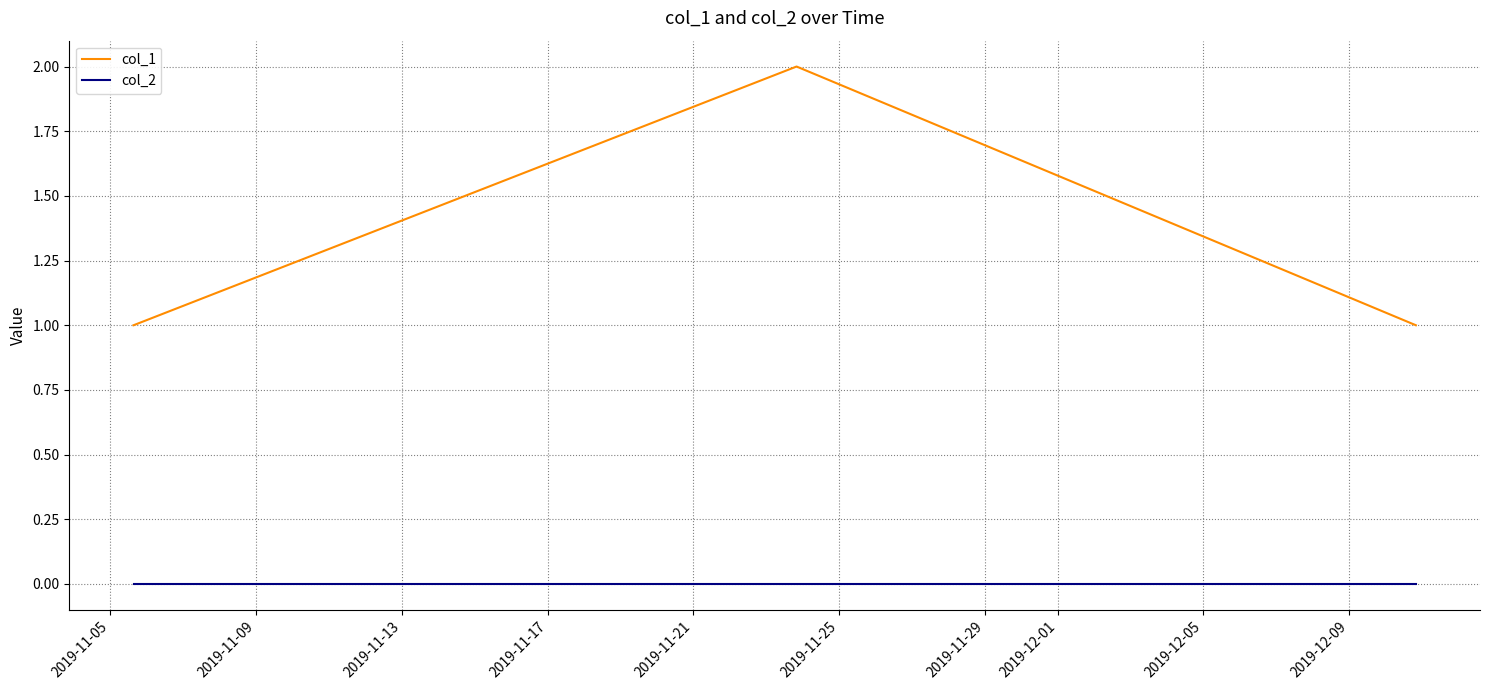

Which series has the largest total across all categories?

col_1